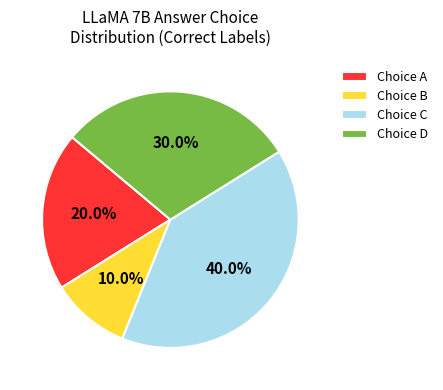

Combined, what portion of the pie is Choice C and Choice B?

50.0%